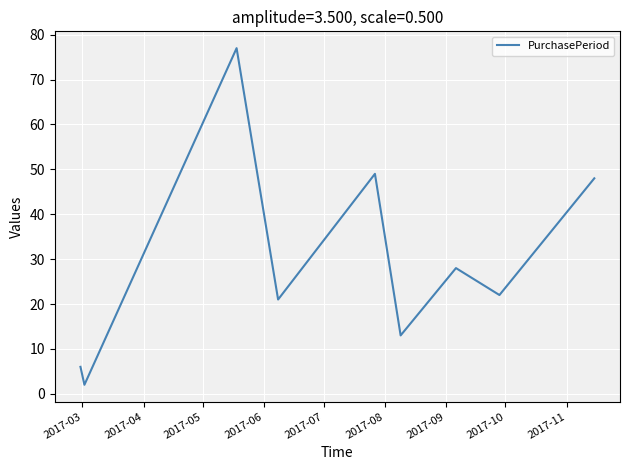

What is the sum of all values?

266